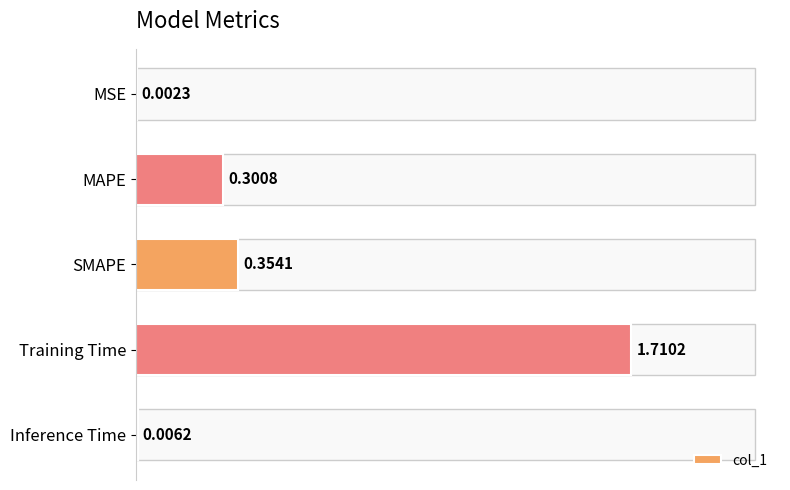

What position from the right is MAPE?

4